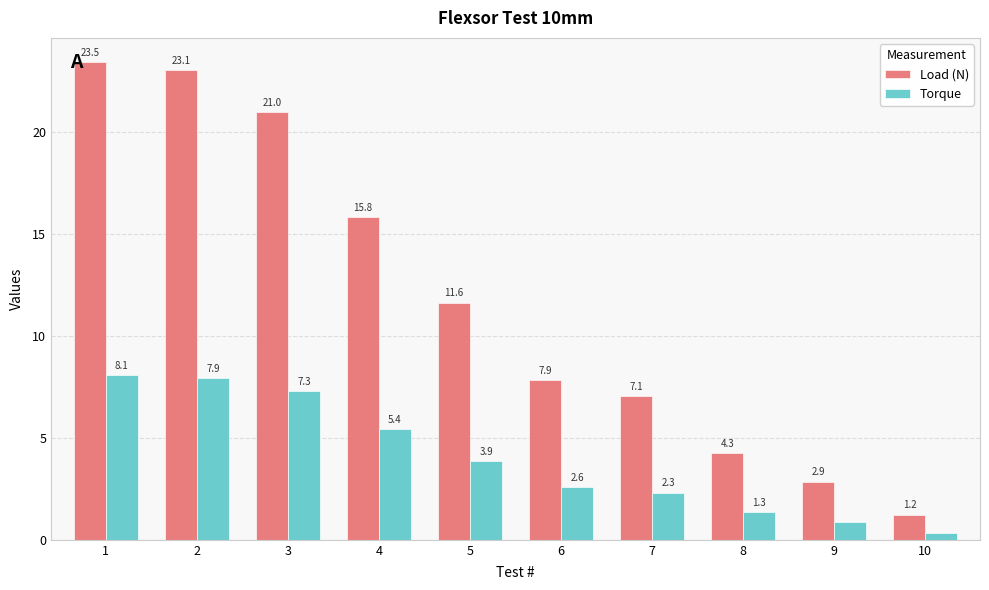

Which category has the lowest value across all series?

10